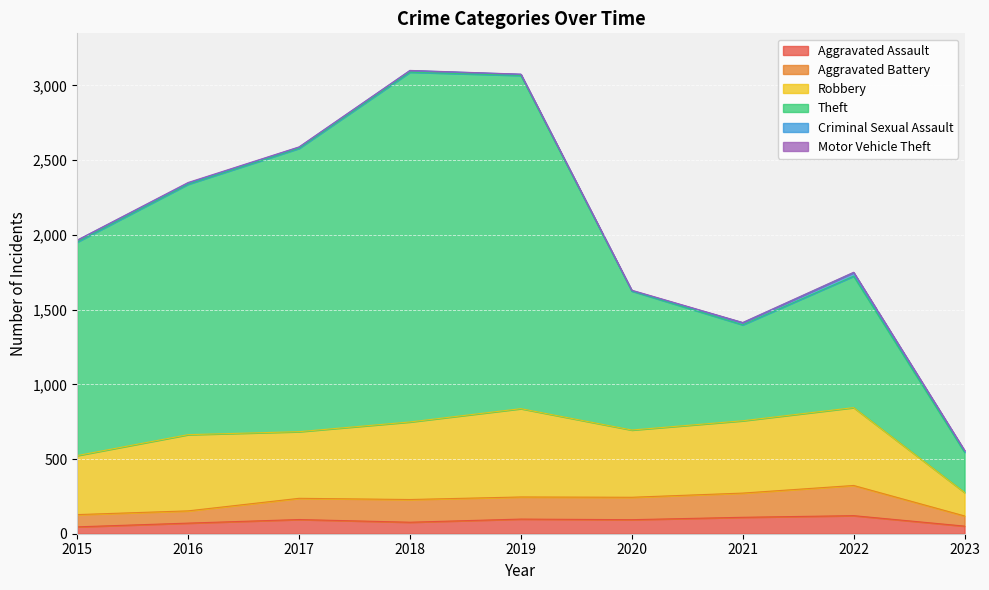

Between 2018 and 2021, which series saw the biggest shift?

Theft